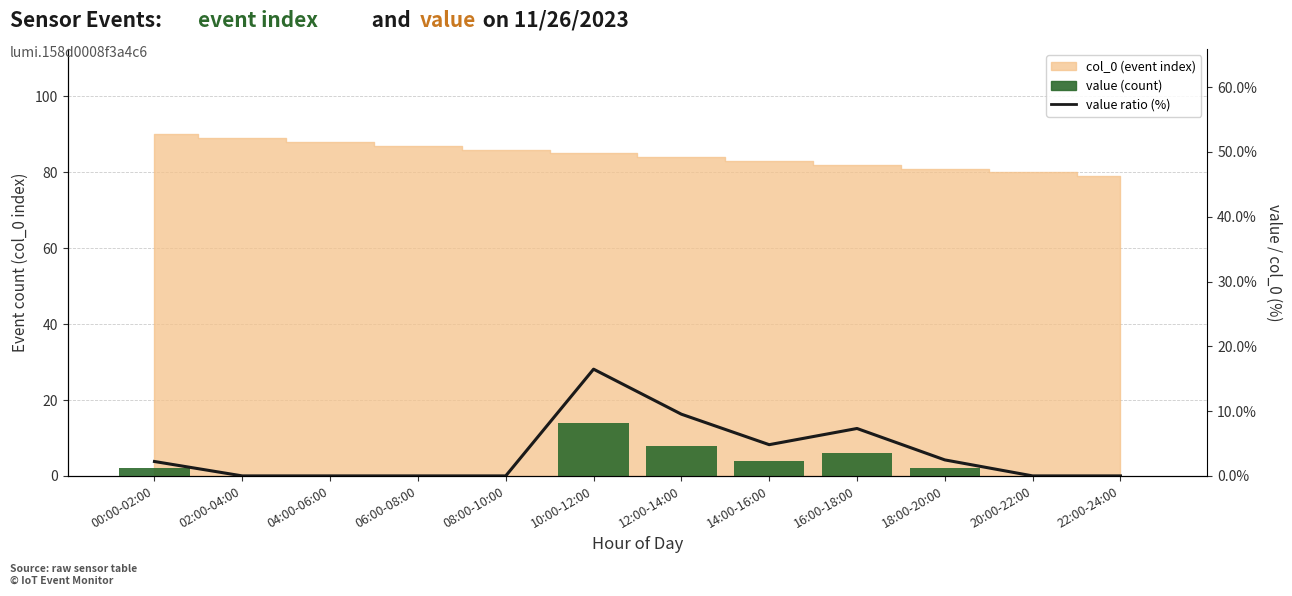

Reading left to right, transcribe all the data shown in this chart.

value: 00:00-02:00=2.0	02:00-04:00=0.0	04:00-06:00=0.0	06:00-08:00=0.0	08:00-10:00=0.0	10:00-12:00=14.0	12:00-14:00=8.0	14:00-16:00=4.0	16:00-18:00=6.0	18:00-20:00=2.0	20:00-22:00=0.0	22:00-24:00=0.0
value ratio (%): 00:00-02:00=2.2	02:00-04:00=0.0	04:00-06:00=0.0	06:00-08:00=0.0	08:00-10:00=0.0	10:00-12:00=16.5	12:00-14:00=9.5	14:00-16:00=4.8	16:00-18:00=7.3	18:00-20:00=2.5	20:00-22:00=0.0	22:00-24:00=0.0